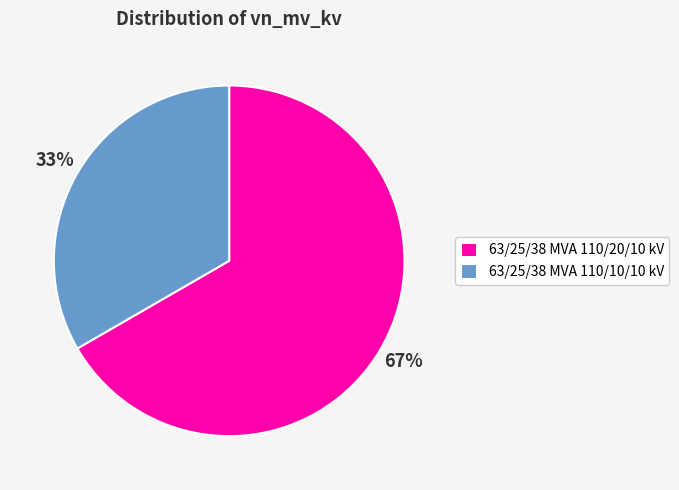

To the nearest percent, what is the average slice percentage?

50%